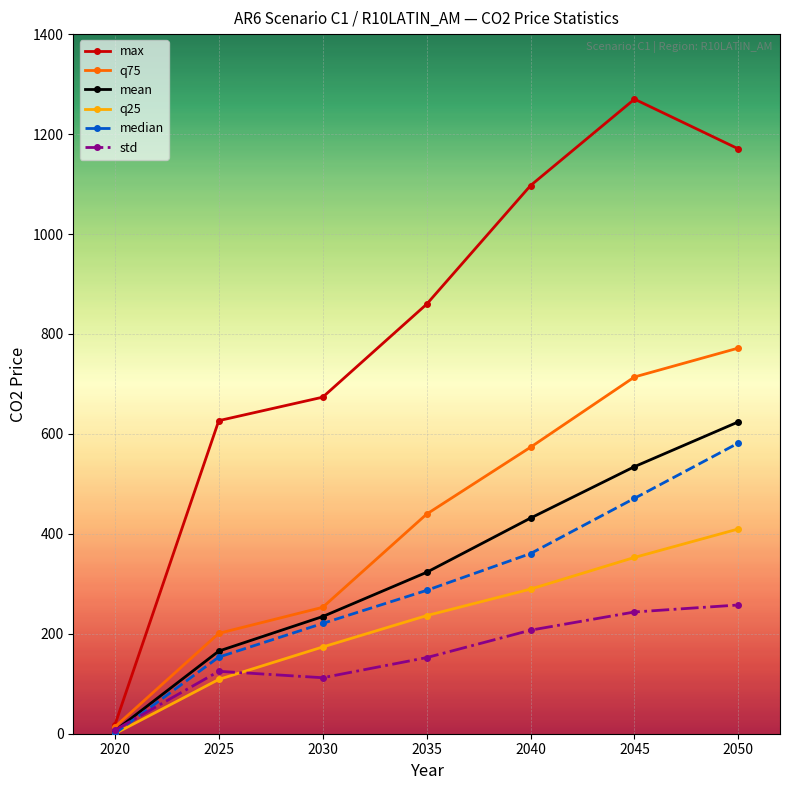

Which series has the widest spread of values?

max